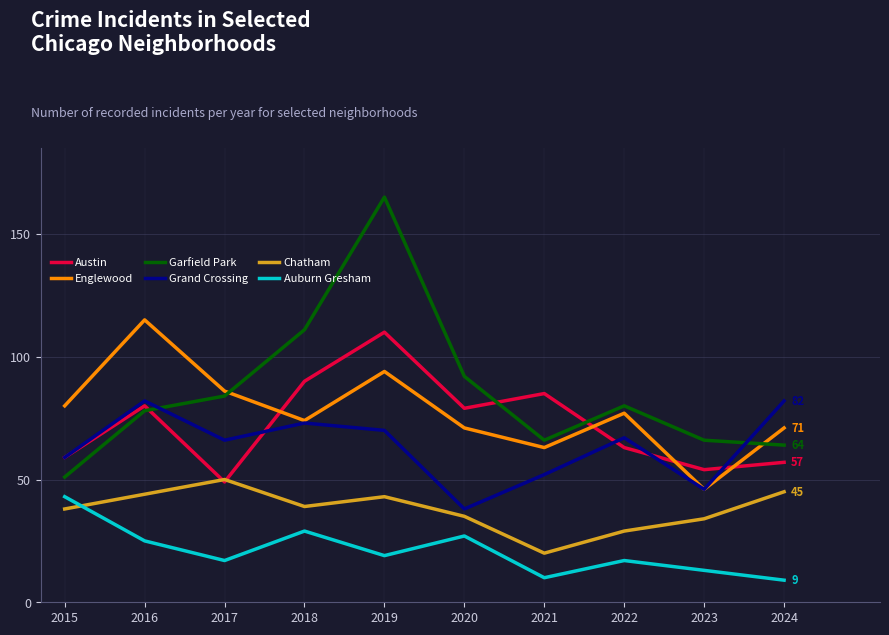

In Austin, how many points are higher than both neighbors (excluding endpoints)?

3